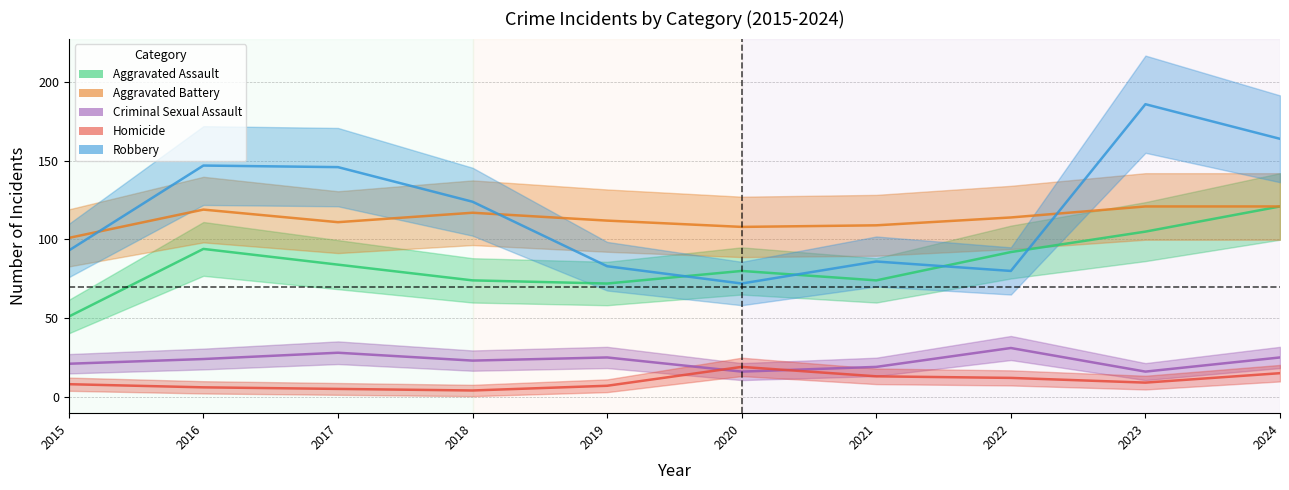

Rank the categories by Robbery value from lowest to highest.

2020, 2022, 2019, 2021, 2015, 2018, 2017, 2016, 2024, 2023